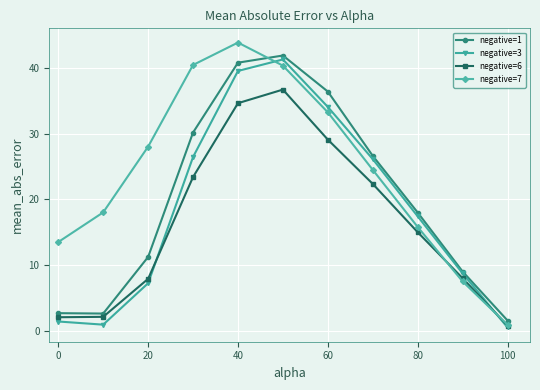

Which series has the largest range (max minus min)?

negative=7